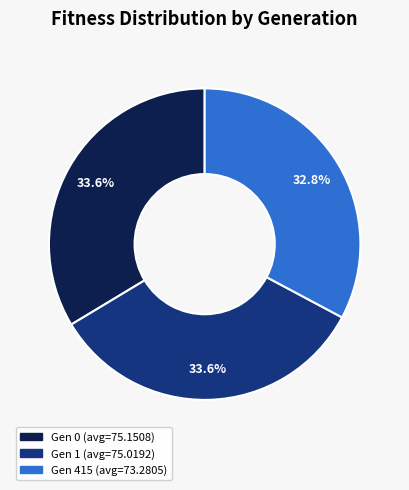

Combined, what portion of the pie is Gen 0 (avg=75.1508) and Gen 415 (avg=73.2805)?

66.4%